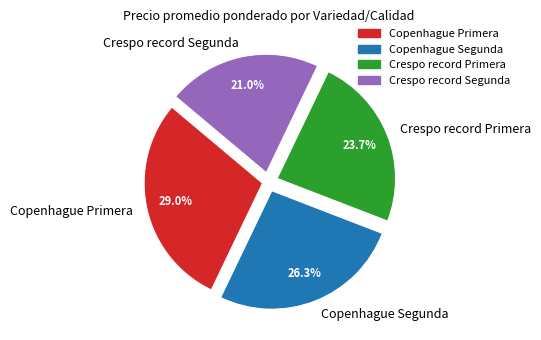

How much of the chart is everything except Crespo record Segunda?

79.0%